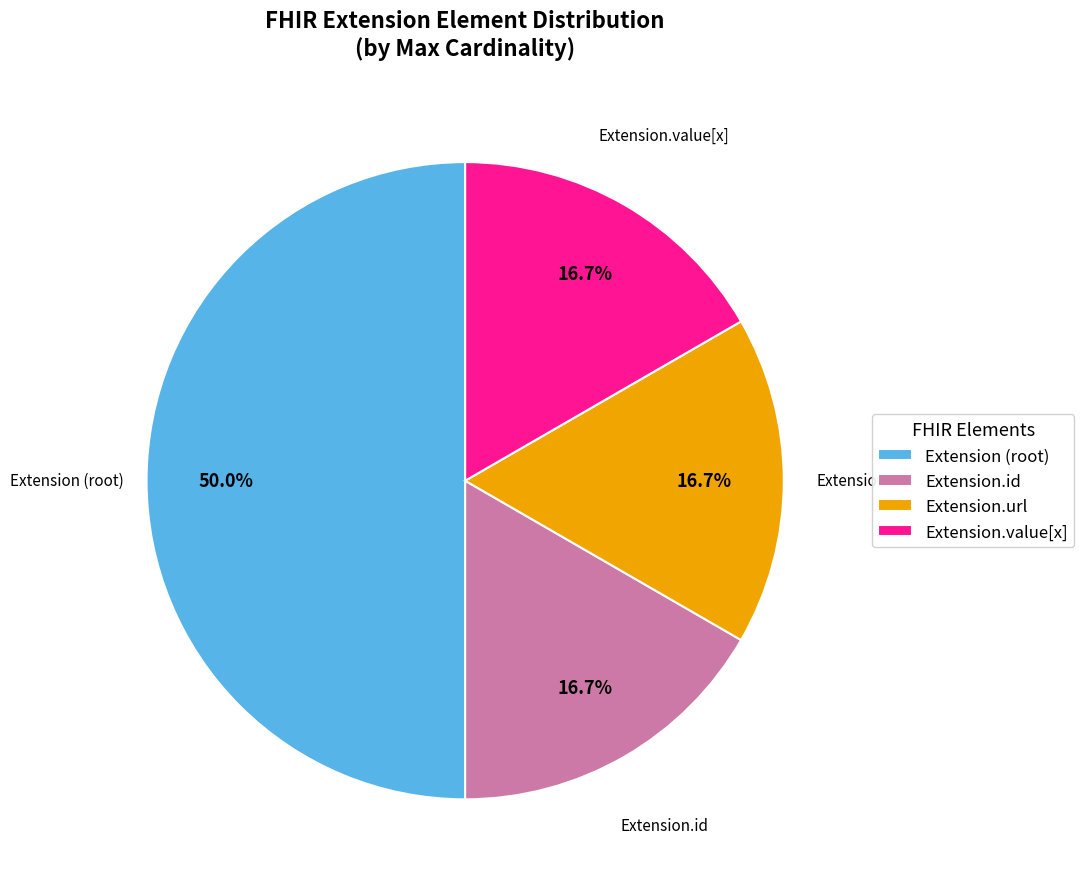

Count the number of slices in the pie.

4